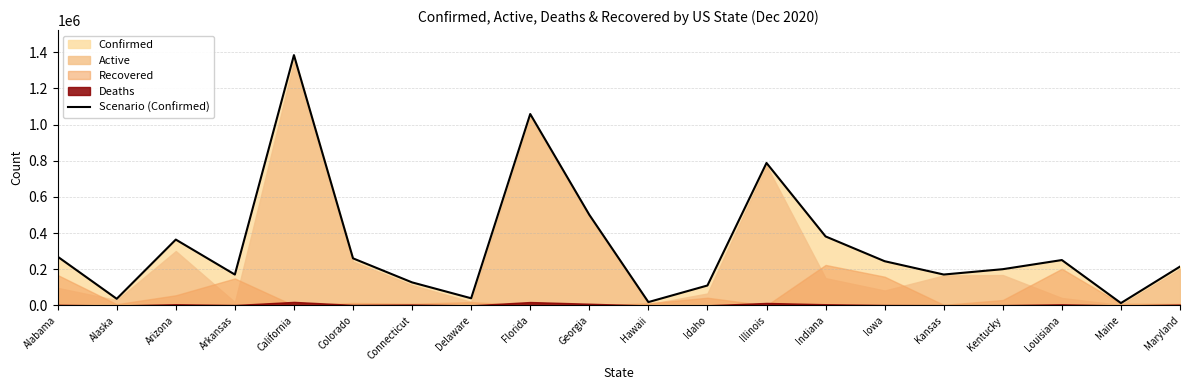

Where does the data first go above 244691?

Alabama